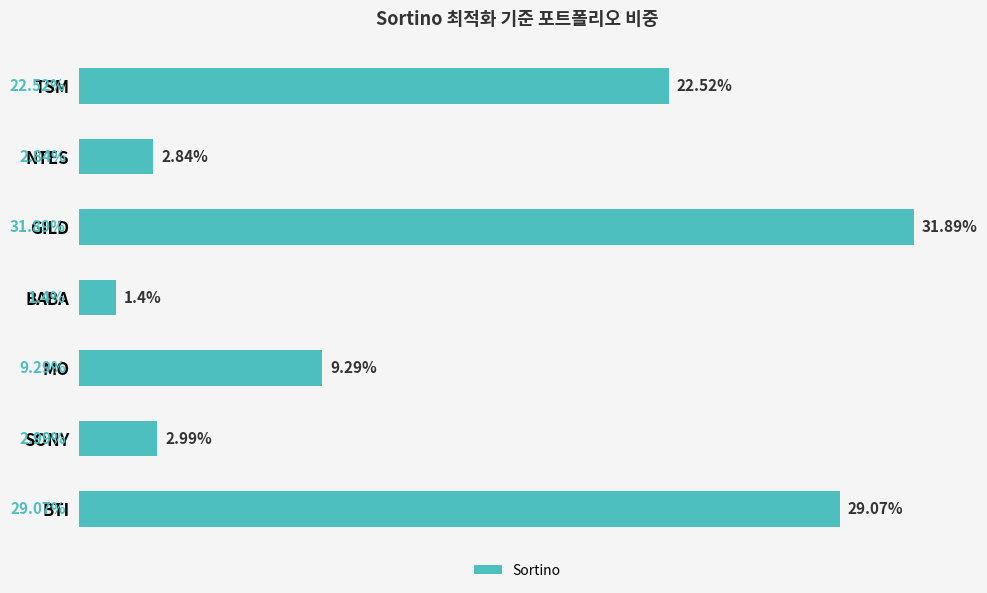

Rank the categories by value from lowest to highest.

BABA, NTES, SONY, MO, TSM, BTI, GILD